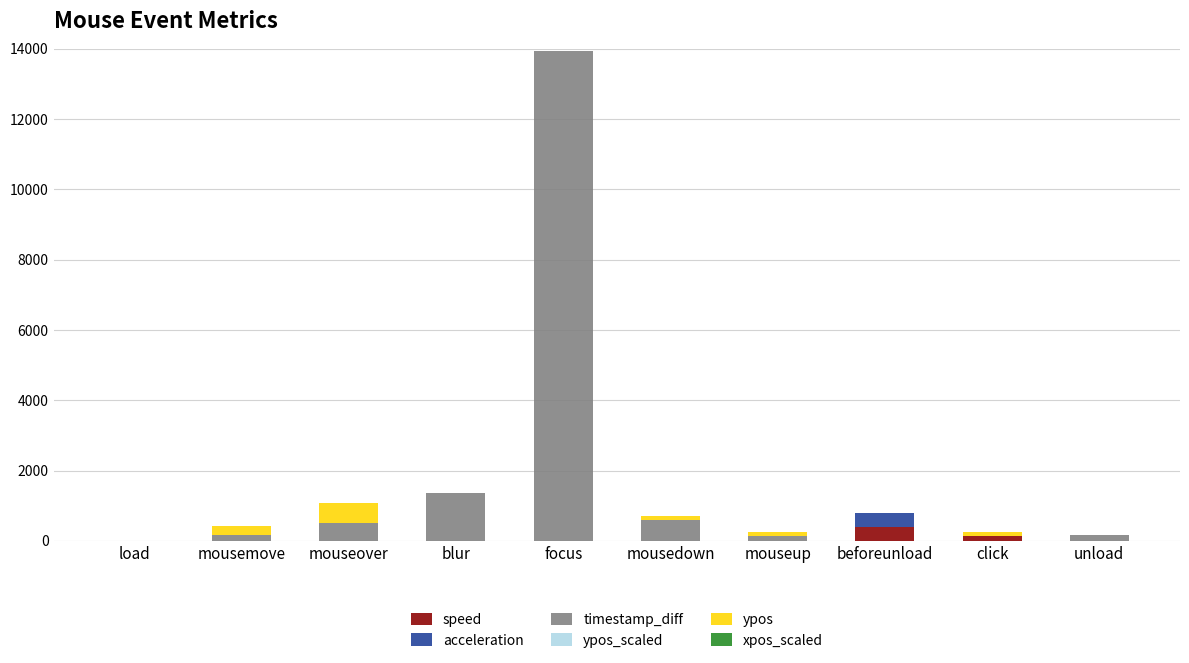

At which category is the sum across all series the highest?

focus